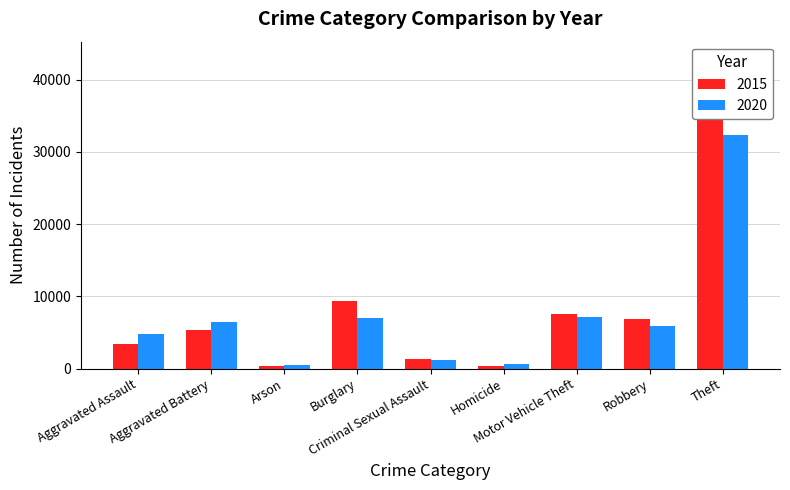

What is the label of the 2nd bar from the right?

Robbery